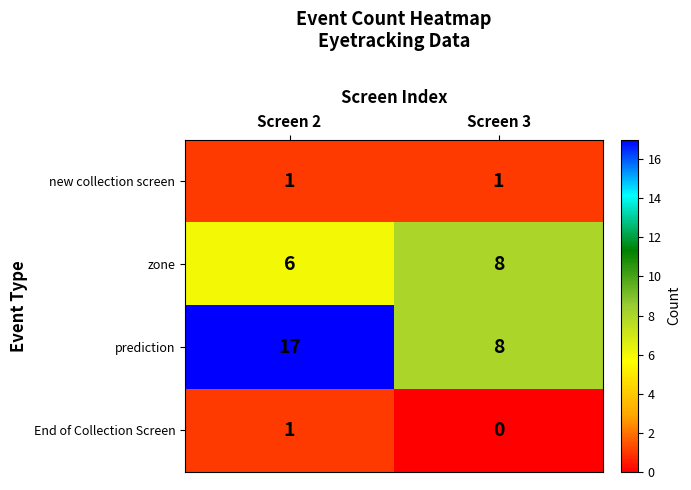

Which series has the largest total across all categories?

prediction